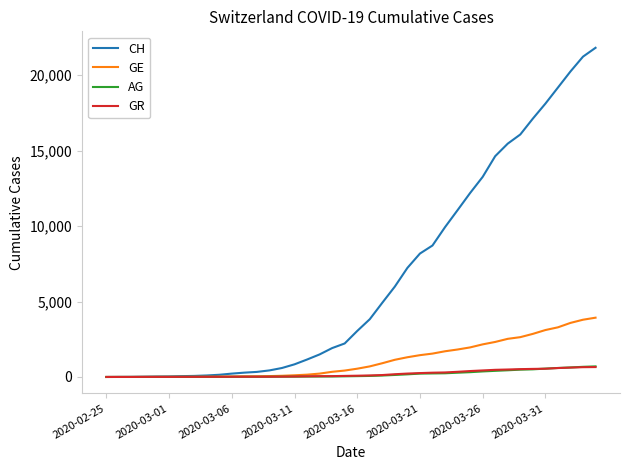

What is the highest value of the AG series?

702